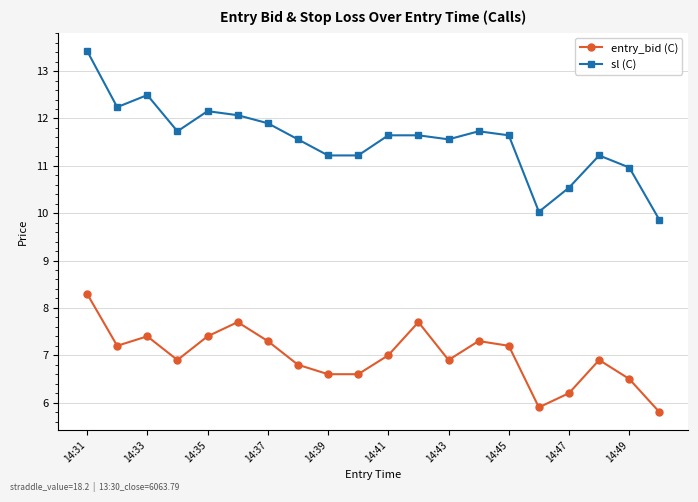

What is the value of the entry_bid (C) point at the 5th from the left?

7.4